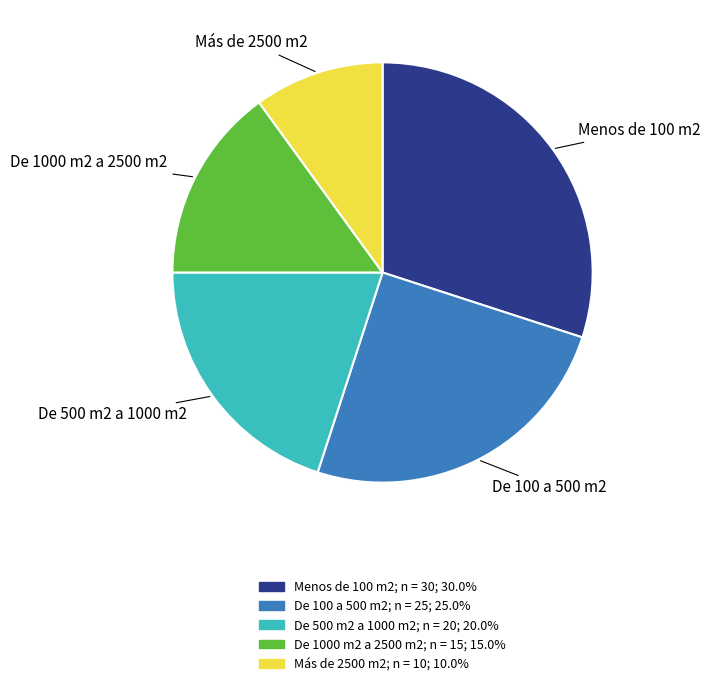

Approximately how many times larger is the value at De 100 a 500 m2 compared to De 500 m2 a 1000 m2?

1.2